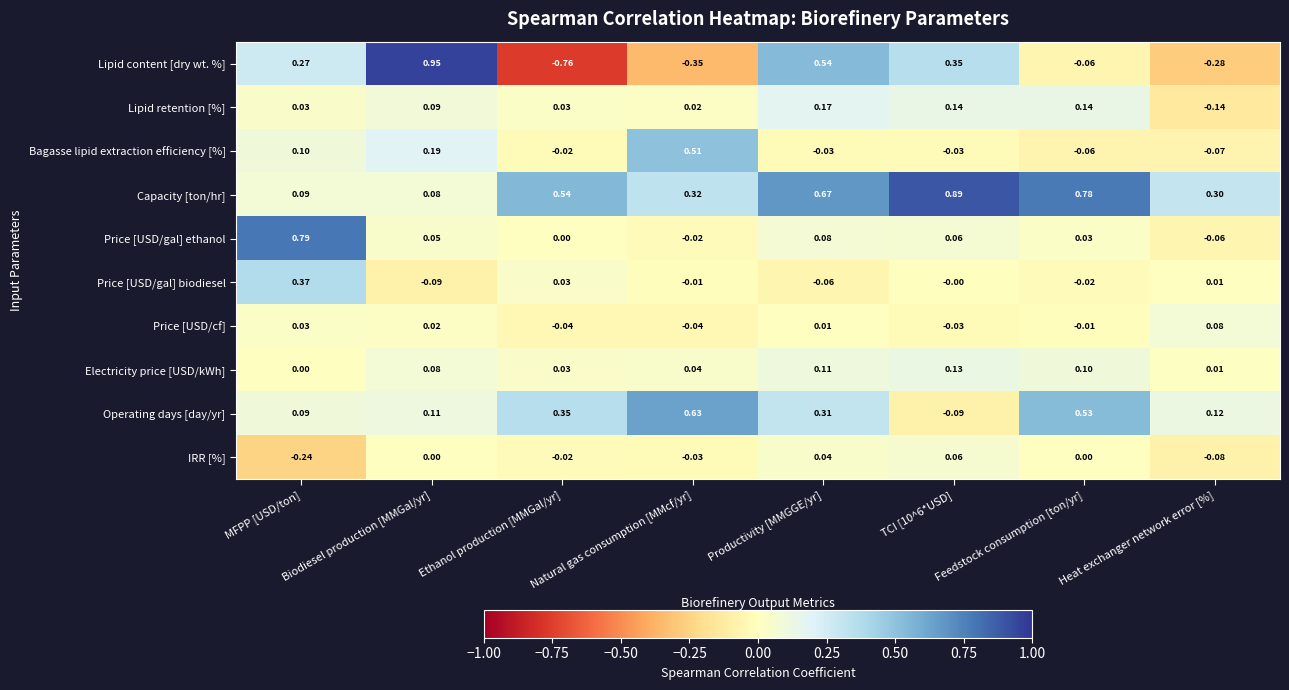

What is the difference between the highest and lowest values at Biodiesel production [MMGal/yr]?

1.0